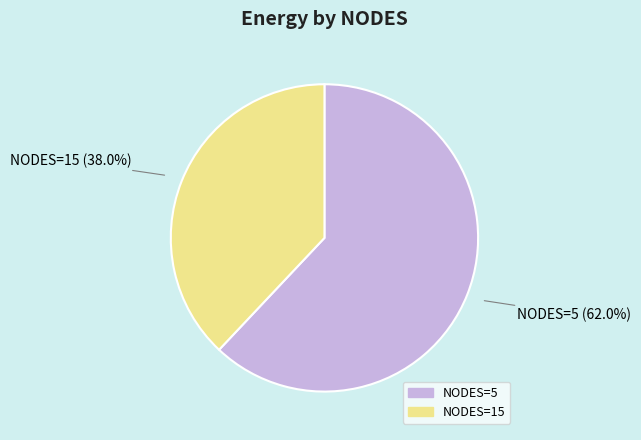

Approximately how many times larger is the value at NODES=15 compared to NODES=5?

0.6